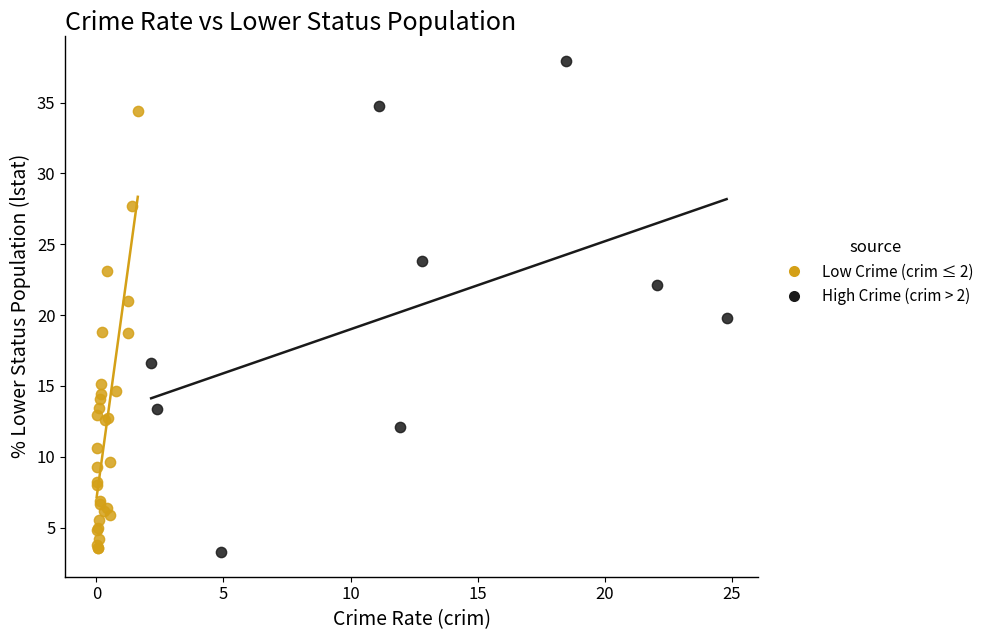

Which series contains the highest Y value?

High Crime (crim > 2)